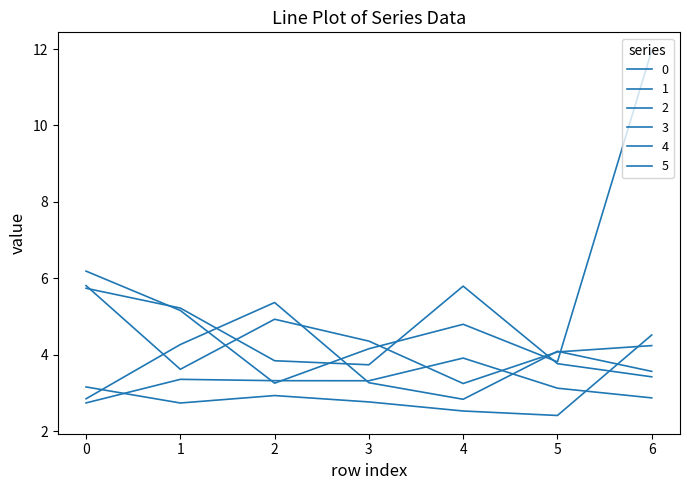

What is the sum of all 0 values?

22.7